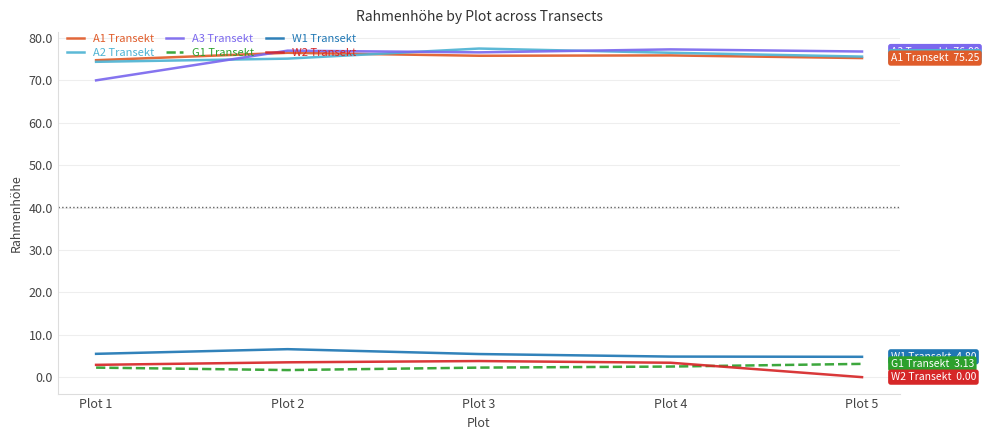

The G1 Transekt series shows 2.5 at Plot 4. True or false?

True